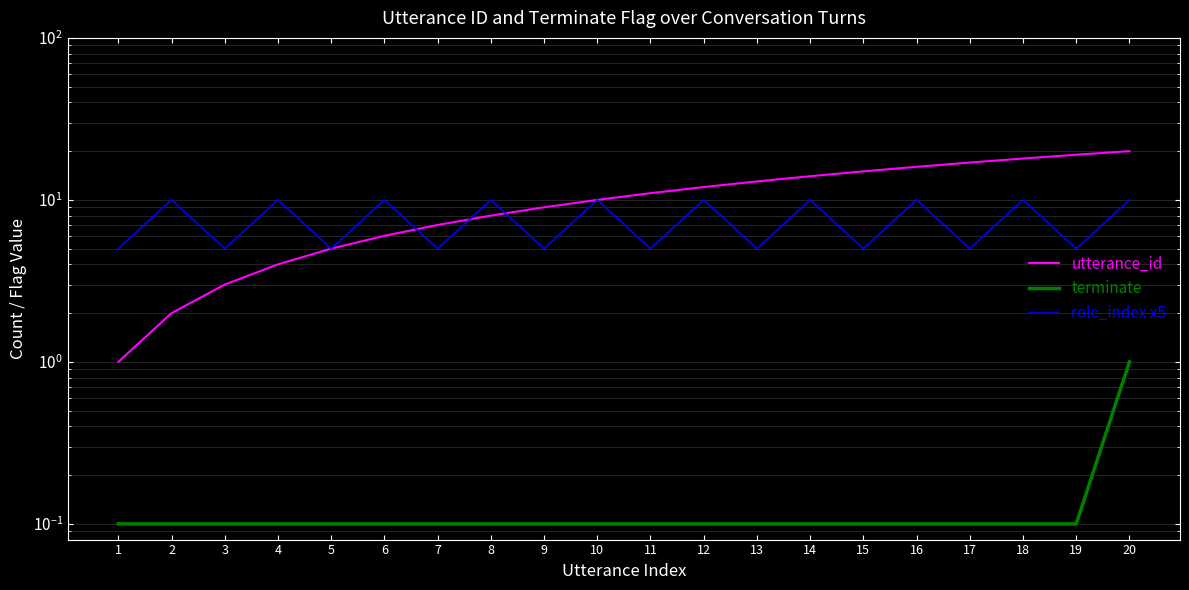

What is the highest value of the utterance_id series?

20.0